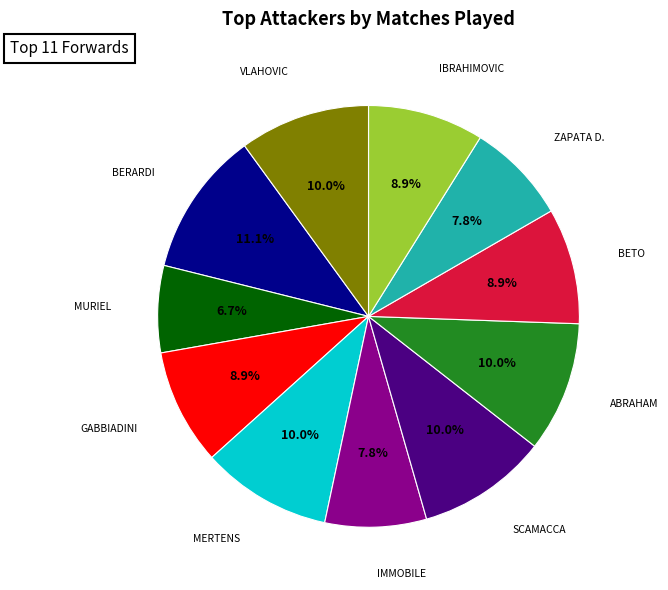

Does ABRAHAM represent more than half of the total?

No